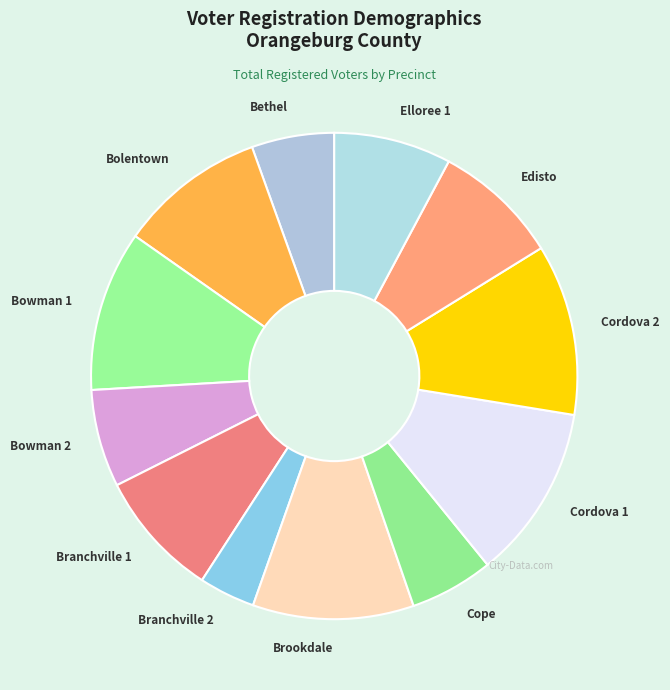

What is the smallest slice in the pie chart?

Branchville 2